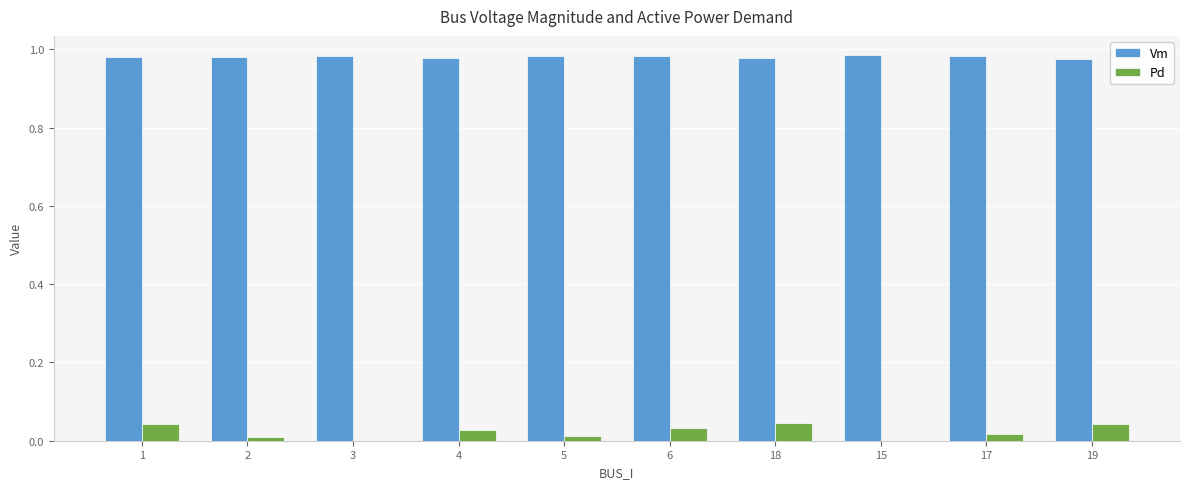

The value of Vm at 3 is 1.6. True or false?

False